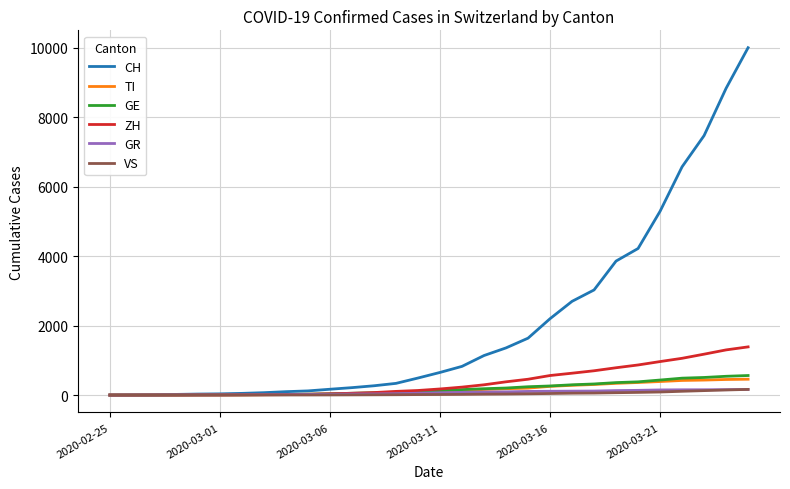

What is the greatest value displayed?

10006